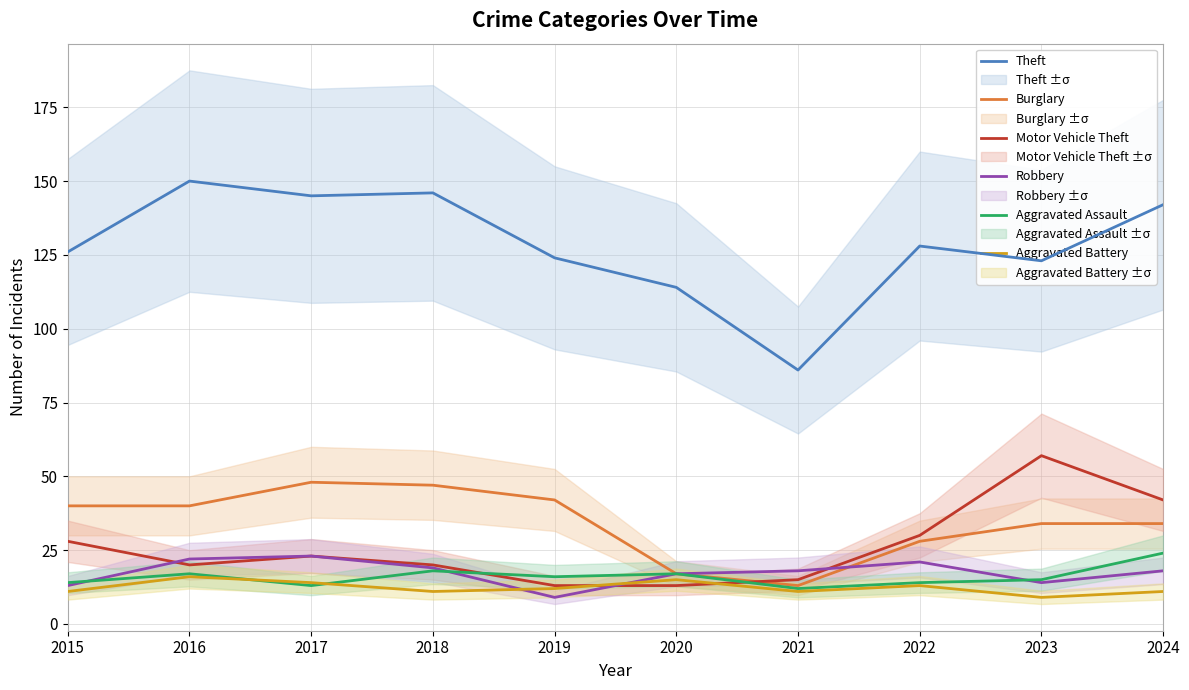

What is the difference between the maximum and minimum values in the Theft series?

64